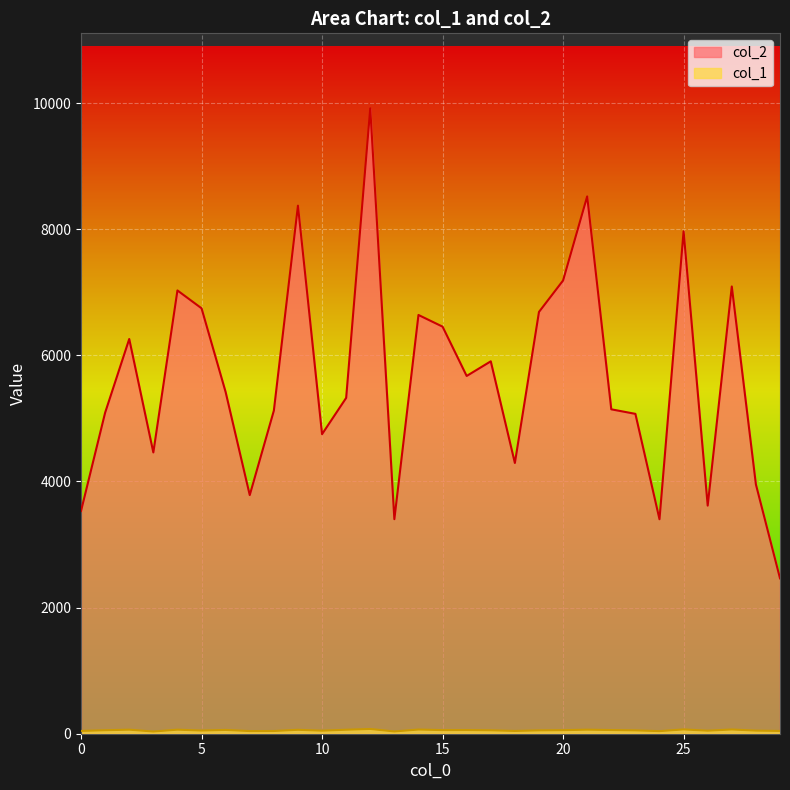

What is the sum of the col_2 values at 12 and 1?

15007